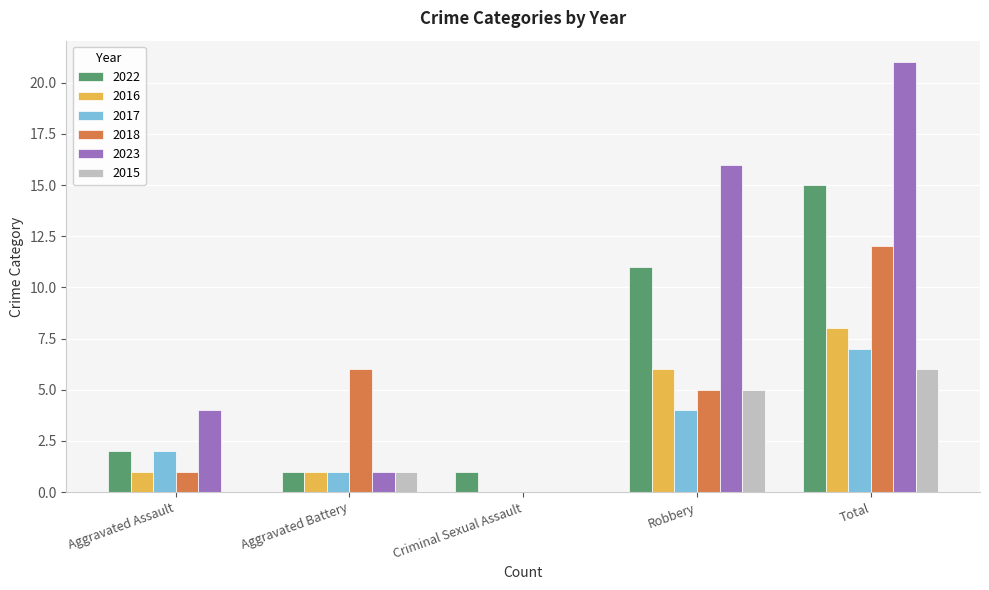

What is the highest value of the 2022 series?

15